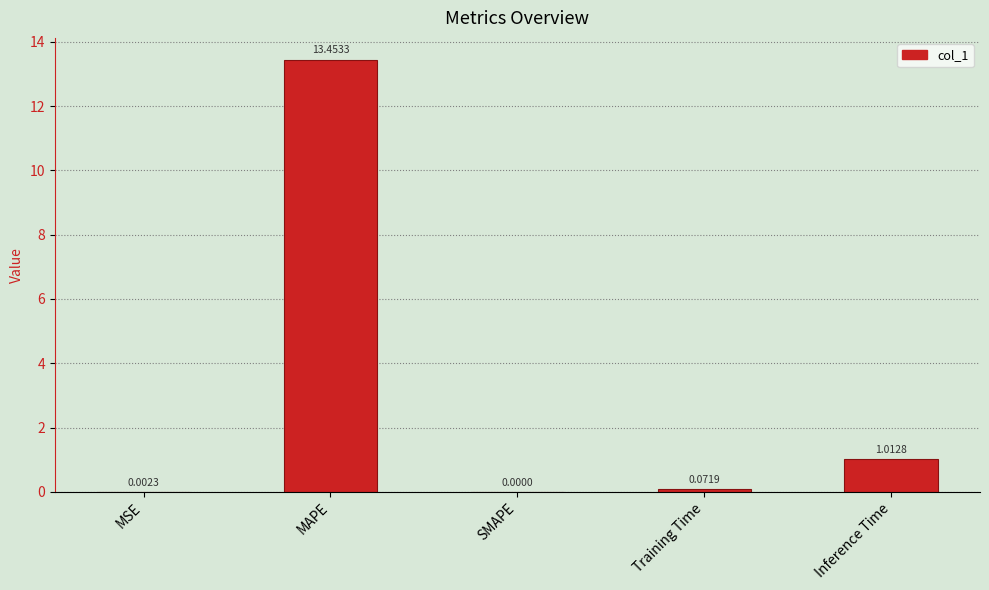

How many series are shown in this chart?

1